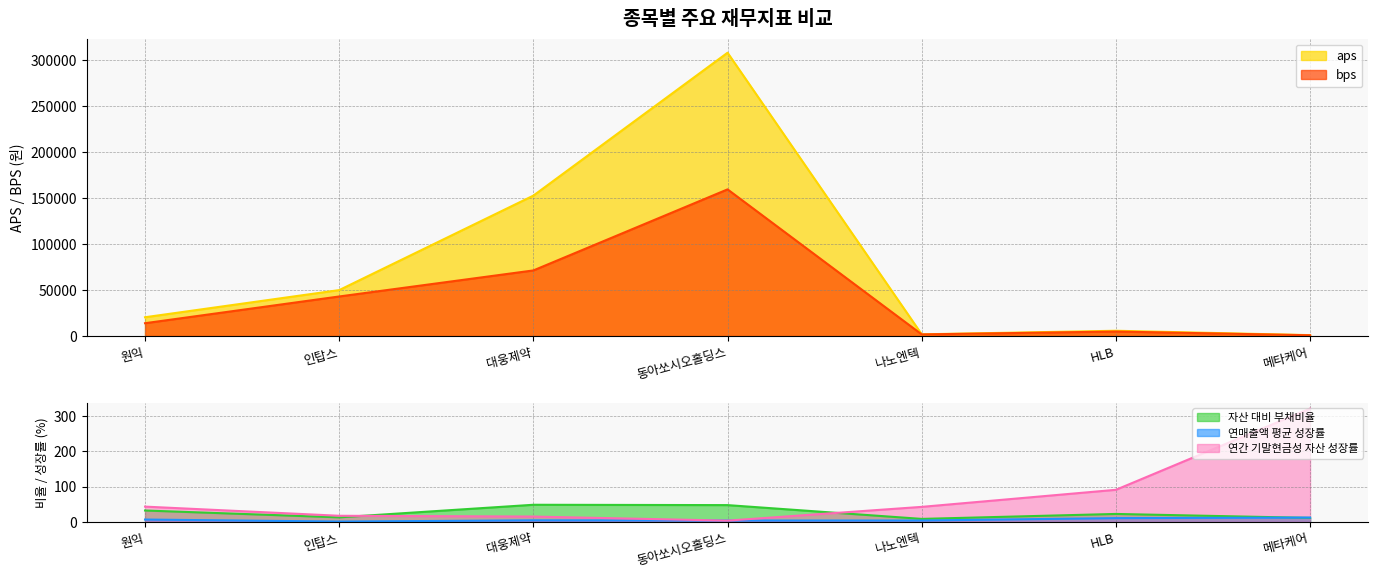

What is the average value of the aps series?

77130.5